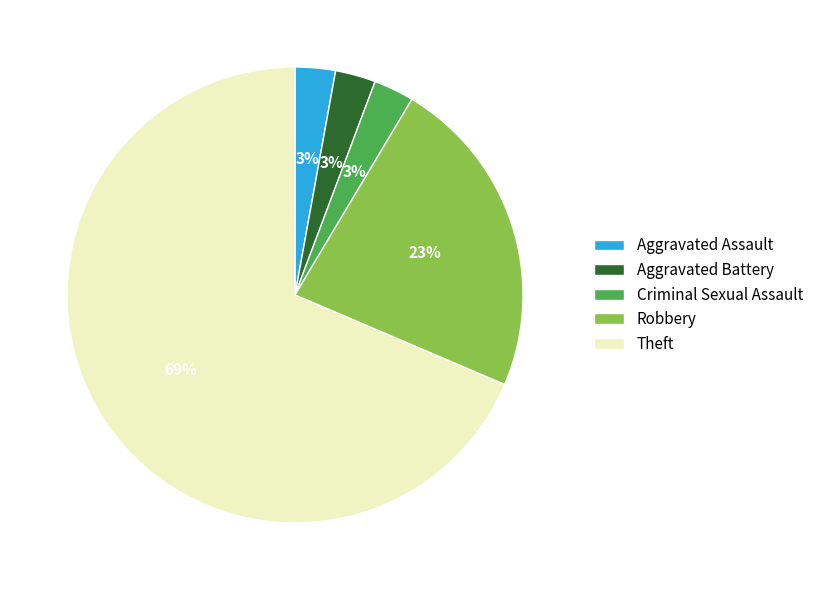

Combined, do Criminal Sexual Assault and Aggravated Battery account for over 50%?

No